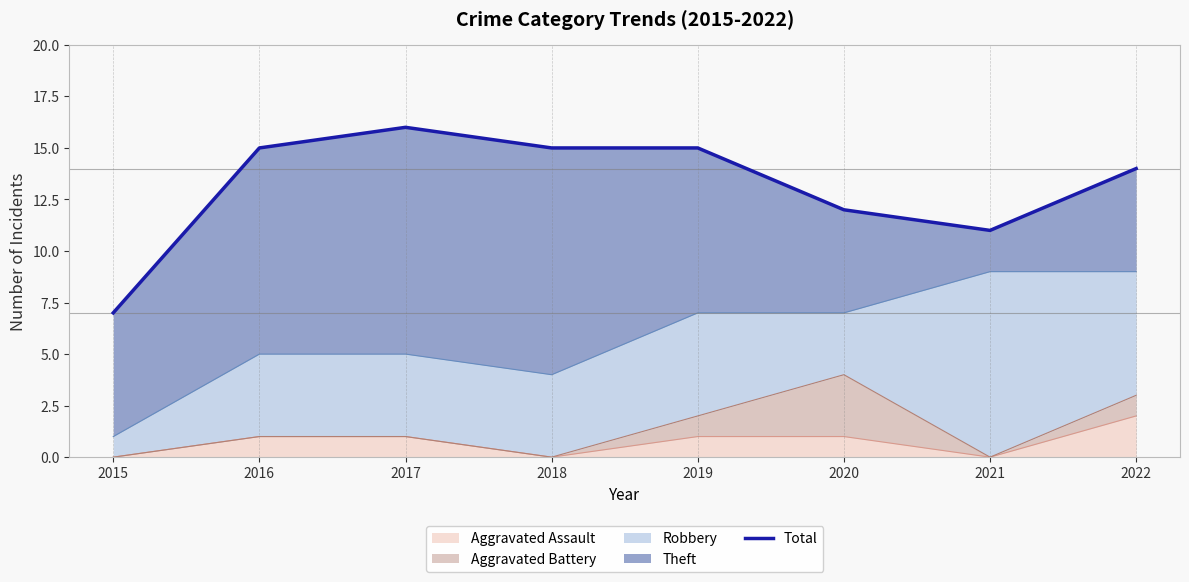

Rank the categories by value from highest to lowest.

2017, 2016, 2018, 2019, 2022, 2020, 2021, 2015